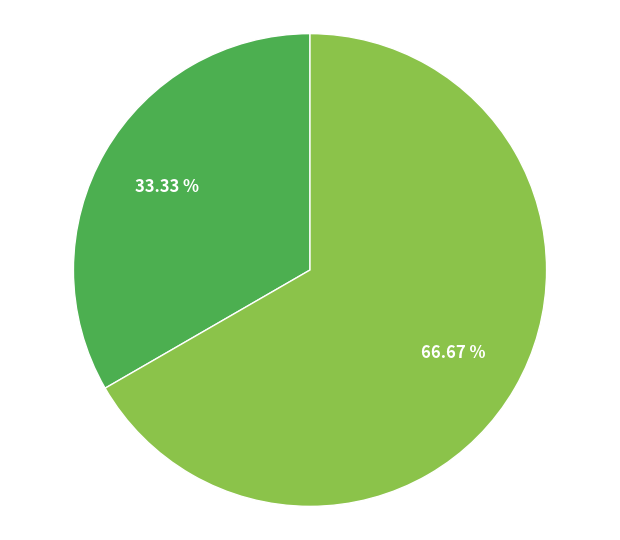

Is there a majority slice in this chart?

Yes